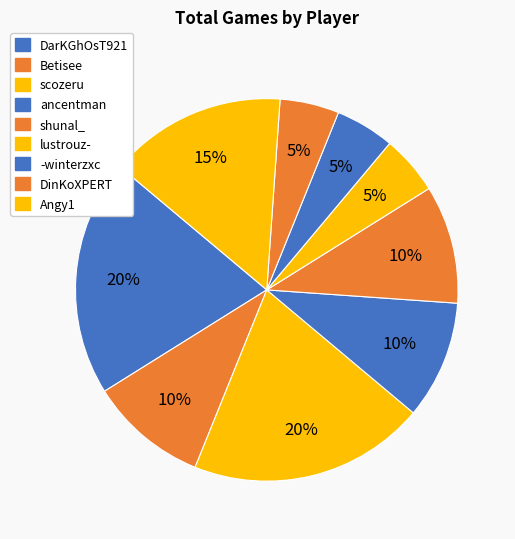

What is the ratio of the value at Betisee to the value at scozeru?

0.5